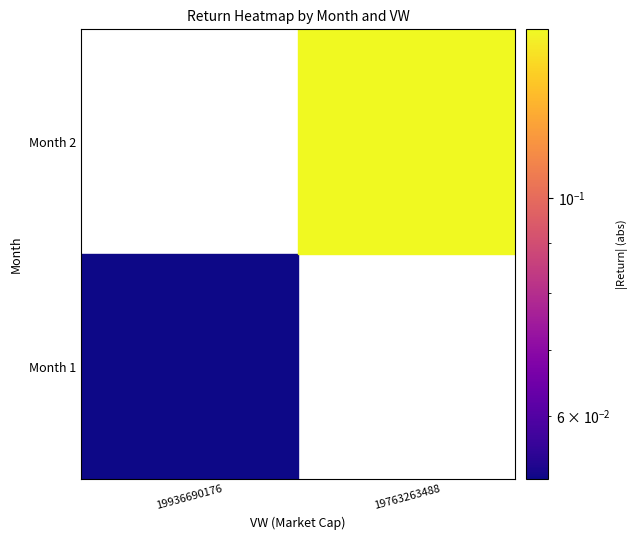

Which label corresponds to the largest value in the chart?

2